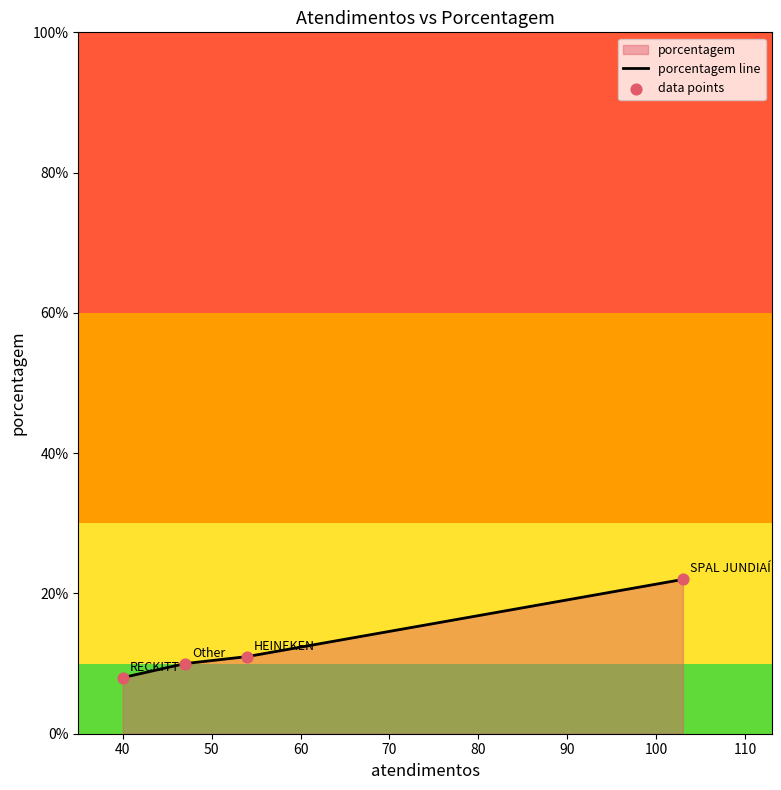

Which series reaches the maximum Y coordinate?

porcentagem line